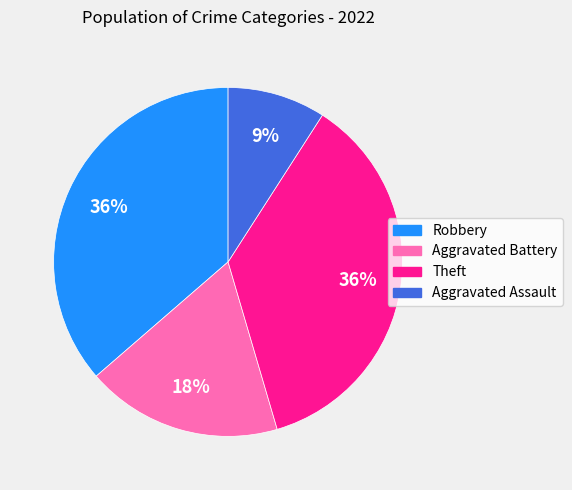

Combined, do Aggravated Battery and Aggravated Assault account for over 50%?

No